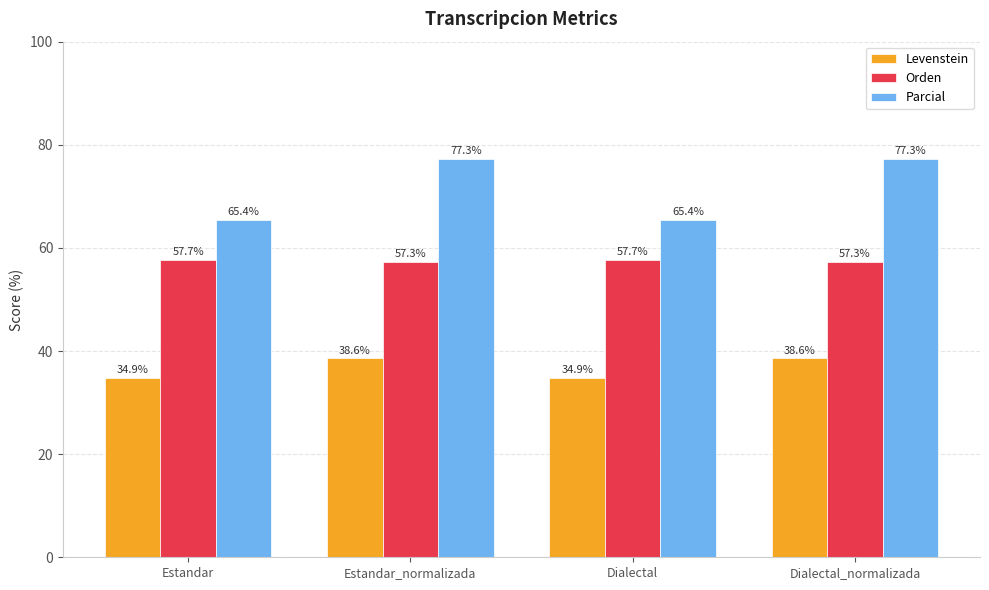

Does the chart contain stacked bars?

No